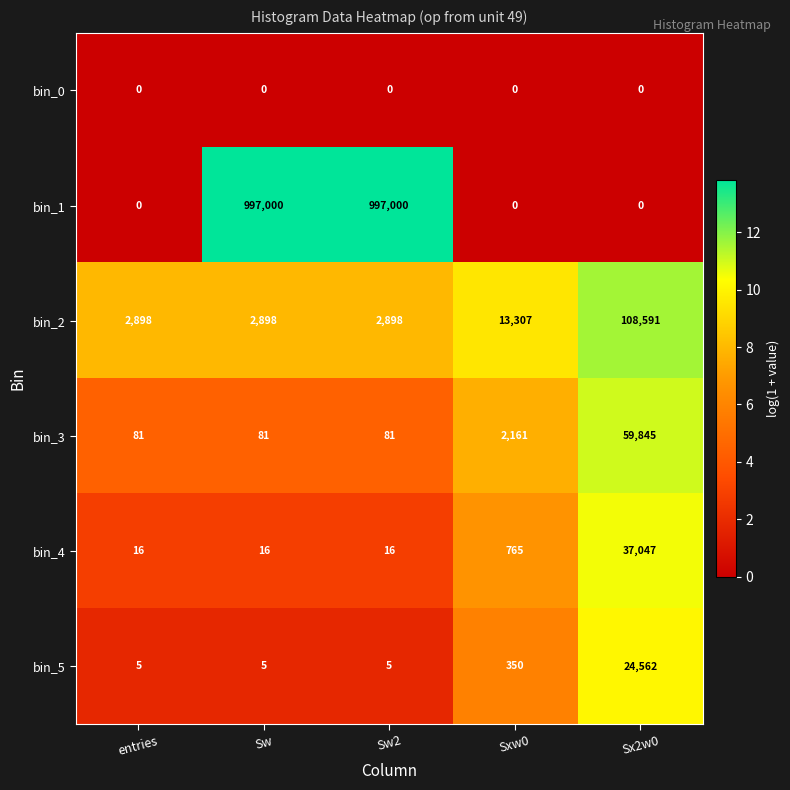

The bin_1 series shows 1415660 at Sw. True or false?

False